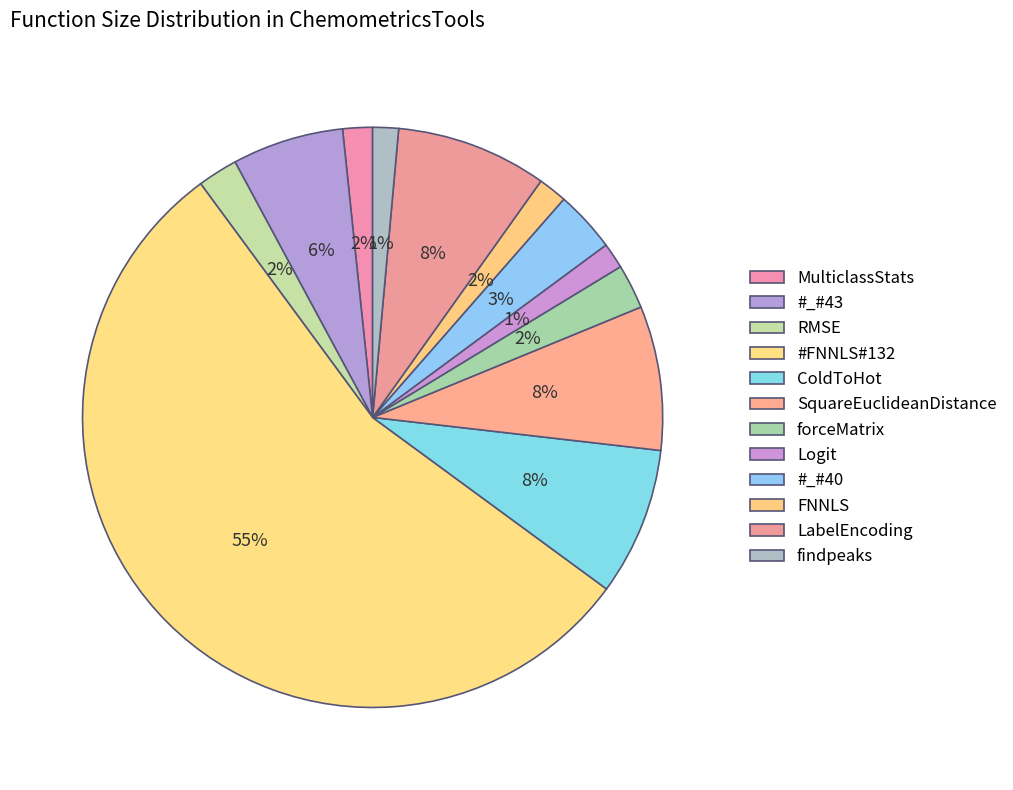

How many slices are in this pie chart?

12